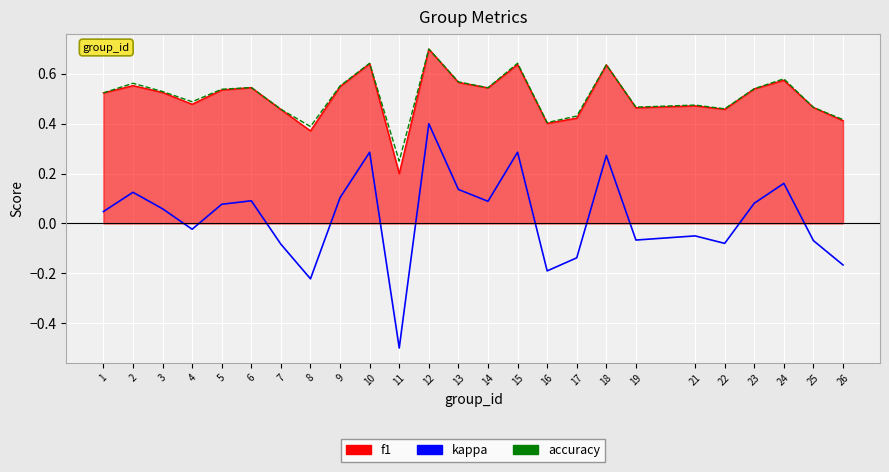

True or false: kappa and f1 cross at least once.

False